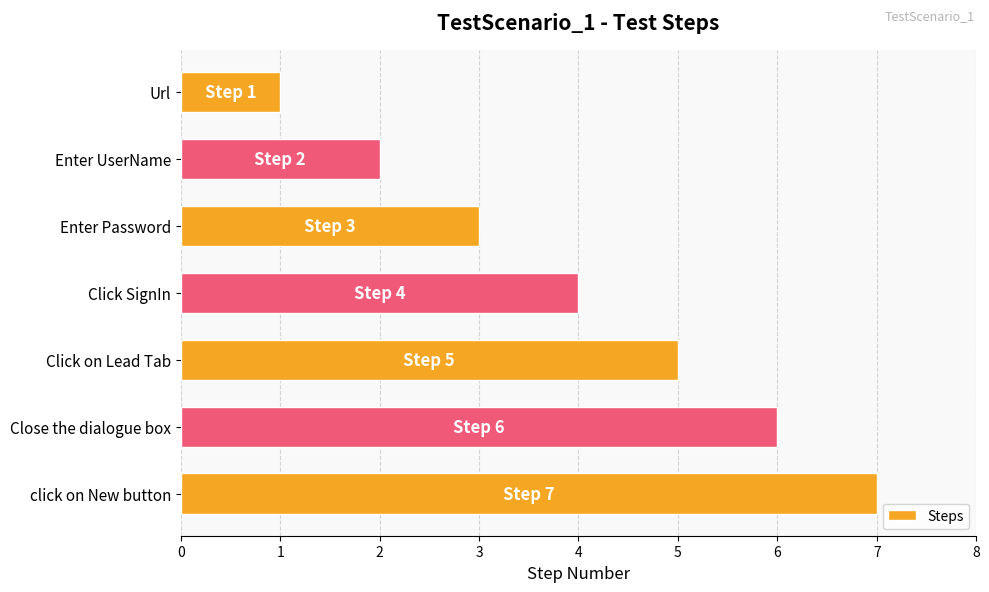

What is the sum of the values at Url and Click on Lead Tab?

6